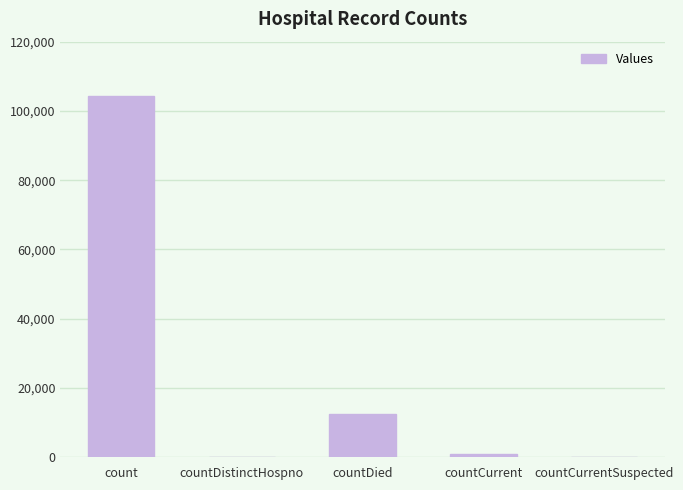

What is the sum of the values at countDistinctHospno and countDied?

12572